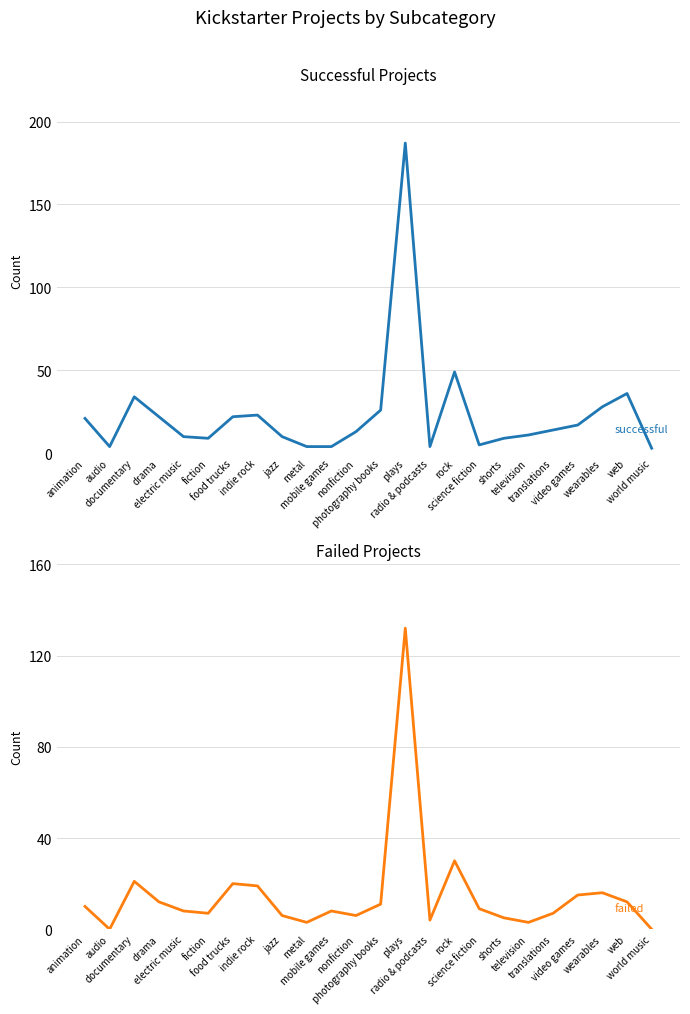

What value does the successful series have at documentary?

34